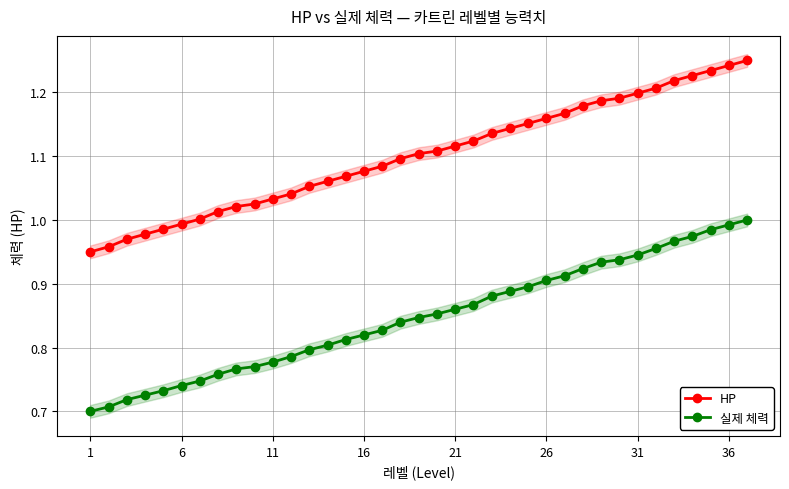

Reading right to left, list all the values displayed in this chart.

HP: 1.2	1.2	1.2	1.2	1.2	1.2	1.2	1.2	1.2	1.2	1.2	1.2	1.2	1.1	1.1	1.1	1.1	1.1	1.1	1.1	1.1	1.1	1.1	1.1	1.1	1.0	1.0	1.0	1.0	1.0	1.0	1.0	1.0	1.0	1.0	1.0	0.9
실제 체력: 1.0	1.0	1.0	1.0	1.0	1.0	0.9	0.9	0.9	0.9	0.9	0.9	0.9	0.9	0.9	0.9	0.9	0.9	0.8	0.8	0.8	0.8	0.8	0.8	0.8	0.8	0.8	0.8	0.8	0.8	0.7	0.7	0.7	0.7	0.7	0.7	0.7